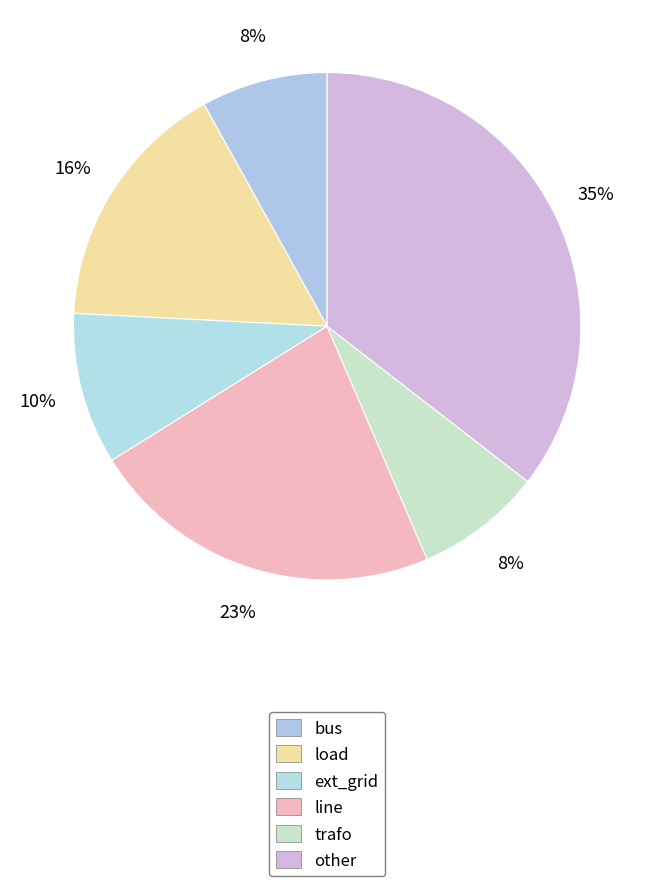

Which category has the biggest portion of the pie?

other